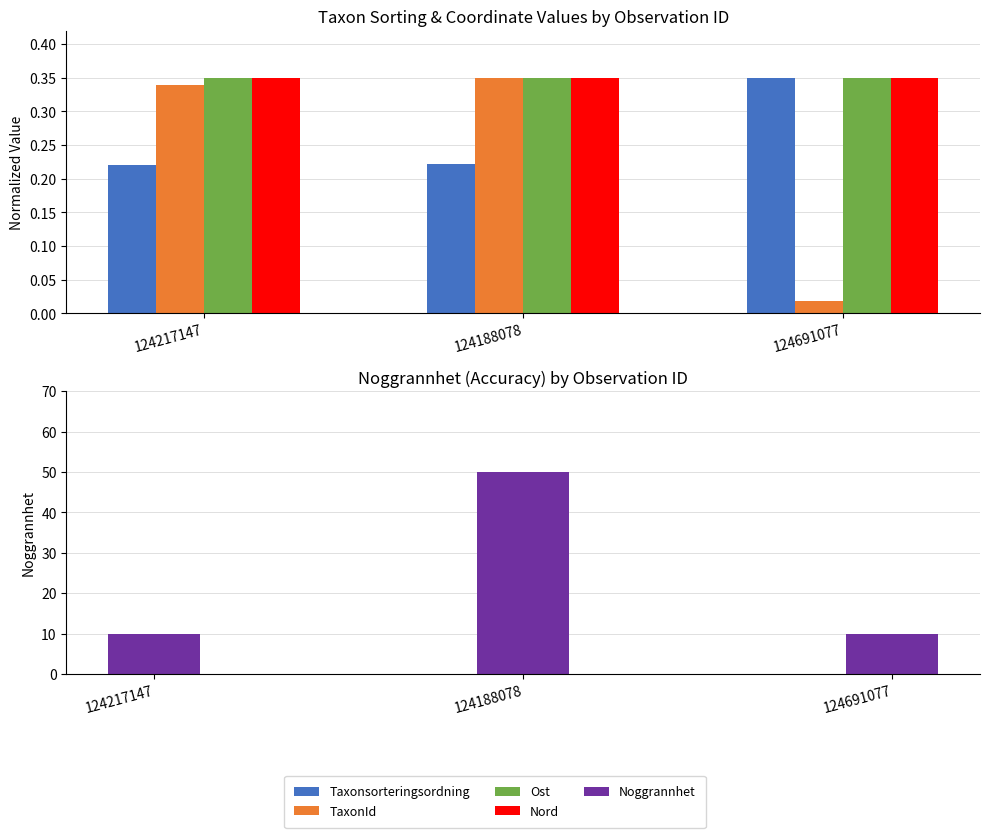

What is the sum of all Noggrannhet values?

70.0